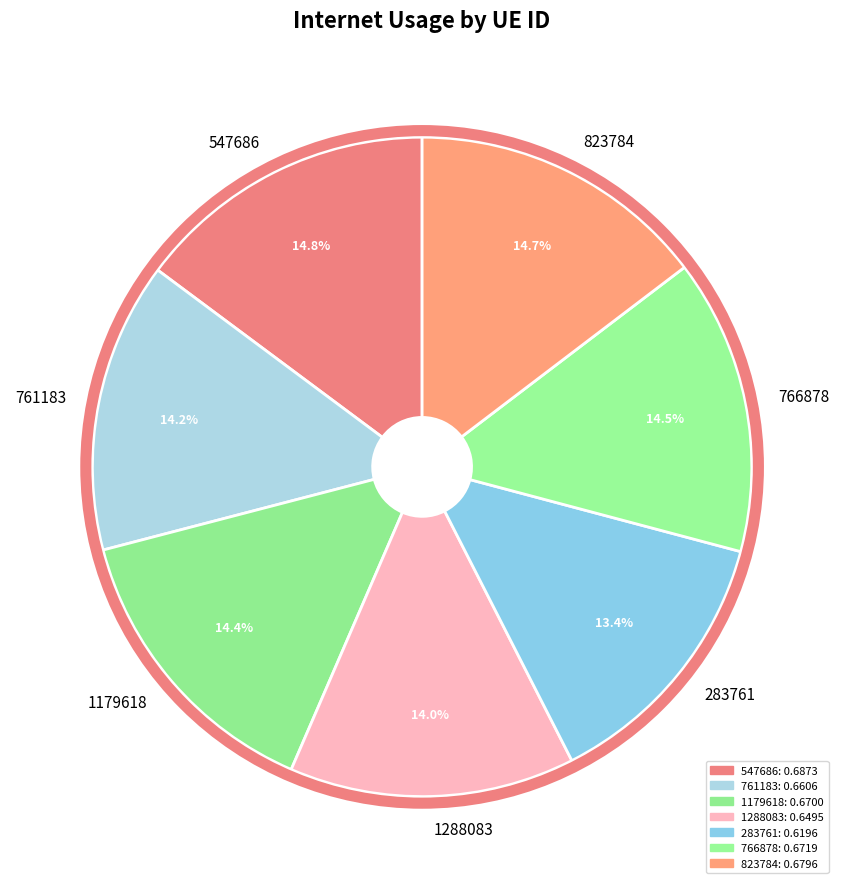

Which category has the smallest portion of the pie?

283761